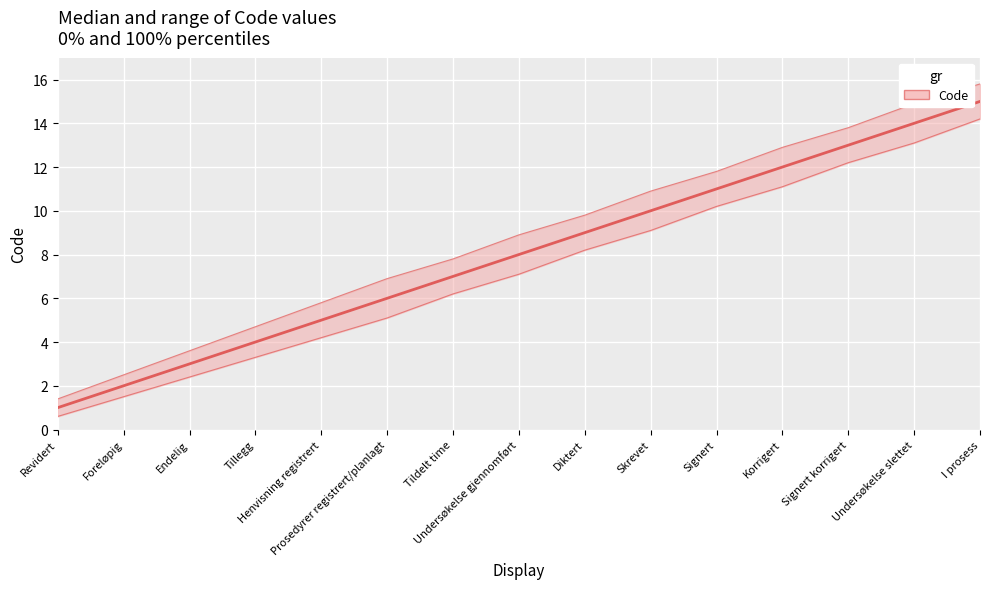

What is the sum of all values?

120